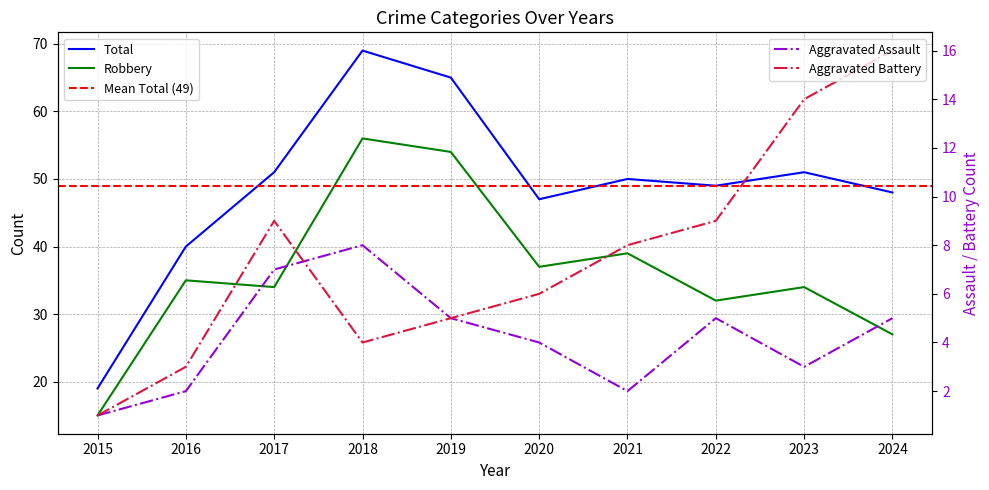

True or false: Total and Aggravated Battery cross at least once.

False